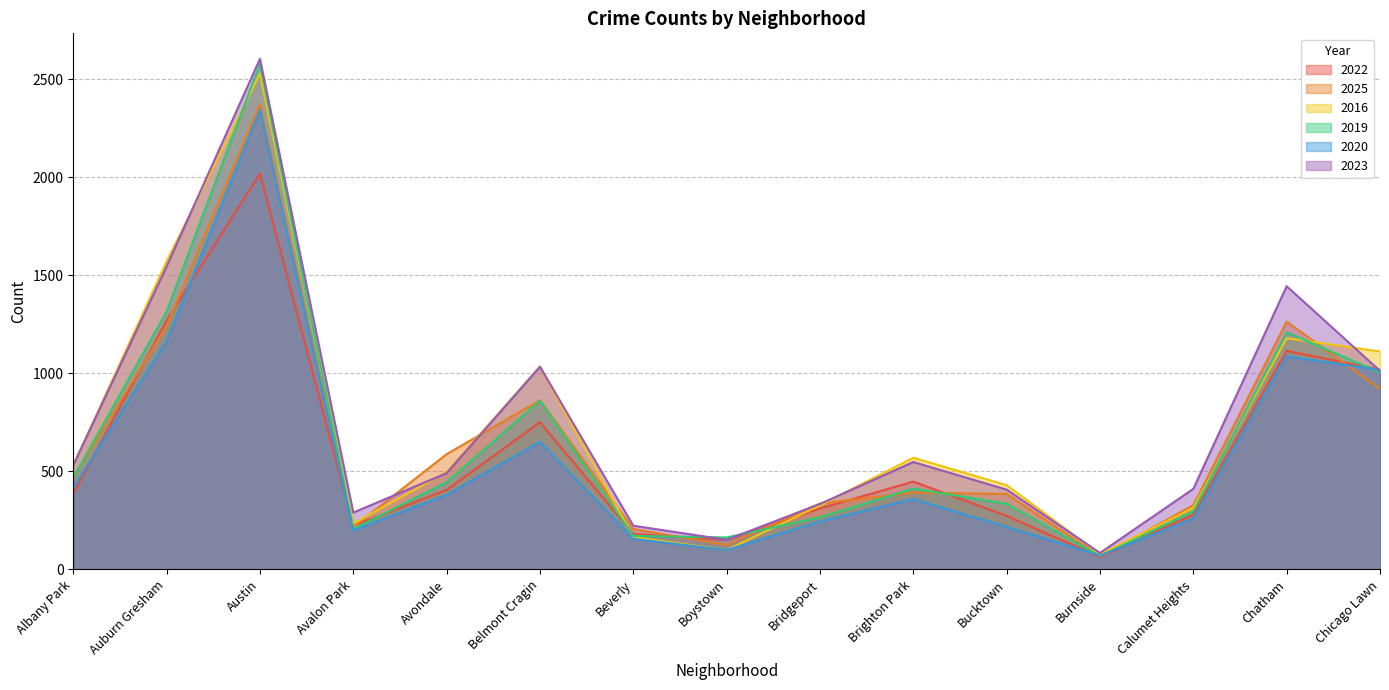

Is the value of 2020 at Austin greater than the value of 2022 at Boystown?

Yes